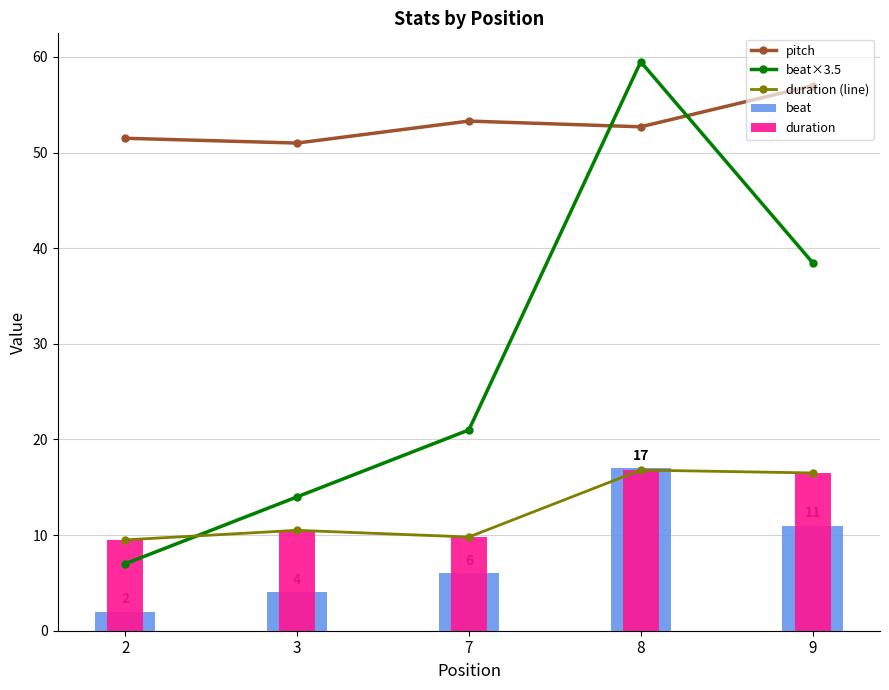

What is the sum of the beat×3.5 values at 9 and 3?

52.5